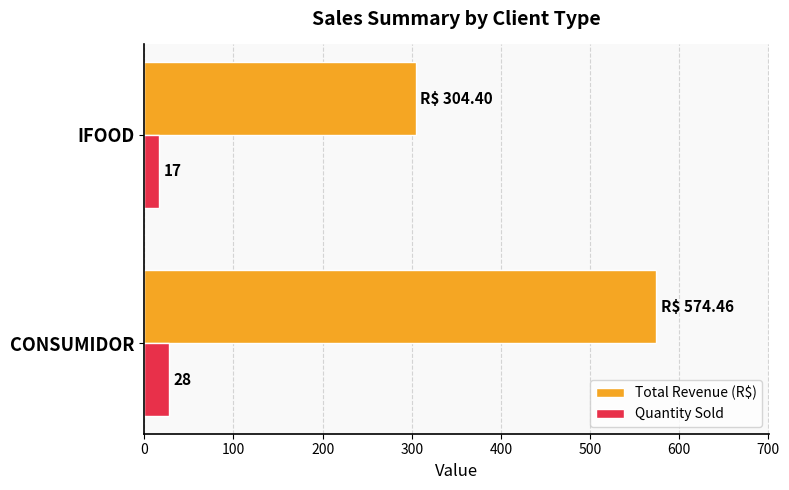

At which category does the chart reach its peak across all series?

CONSUMIDOR